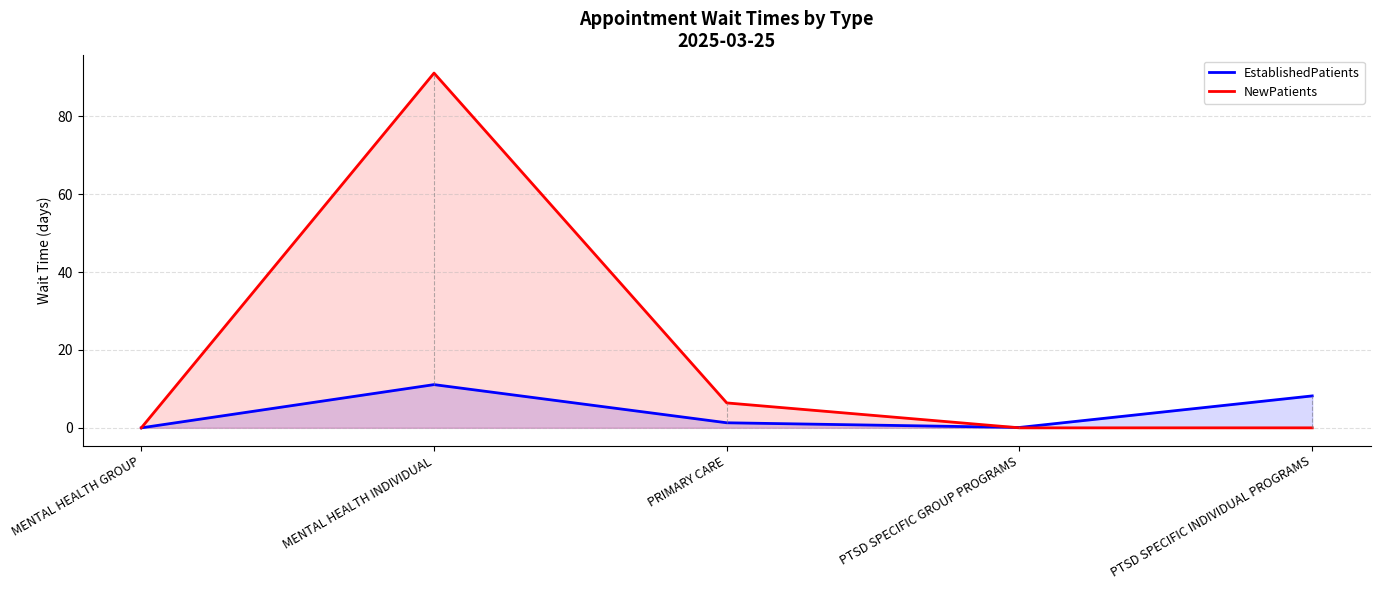

What position from the right is MENTAL HEALTH GROUP?

5